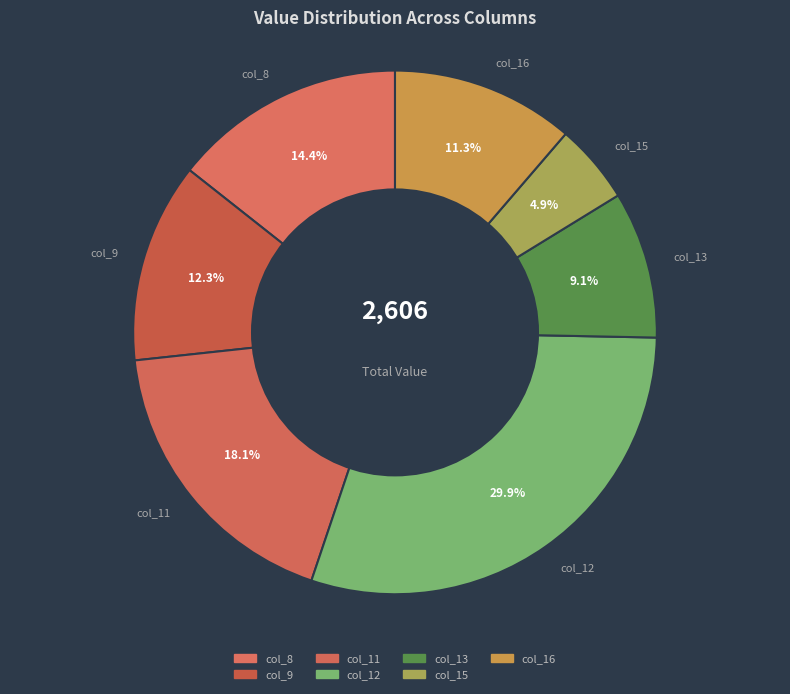

What percentage do col_11 and col_12 together represent?

48.0%